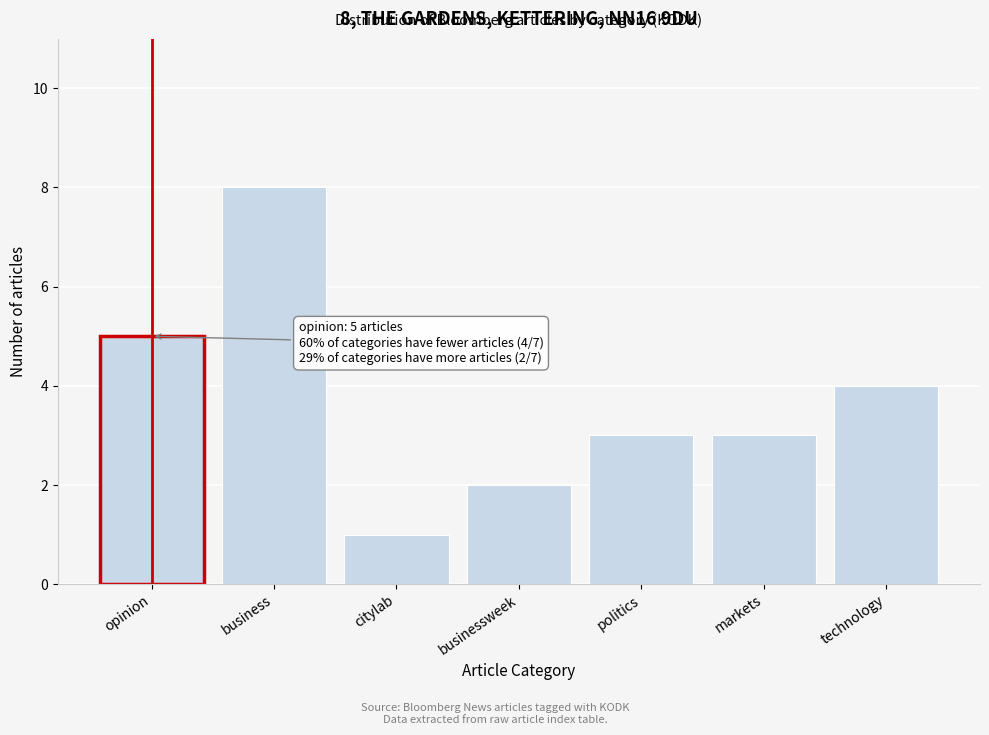

Reading right to left, what are all the values shown in this chart?

technology=4	markets=3	politics=3	businessweek=2	citylab=1	business=8	opinion=5